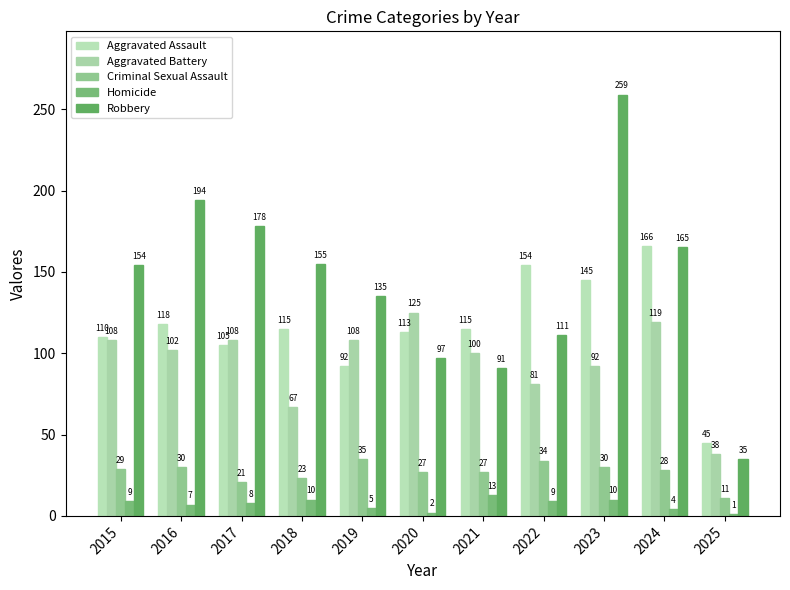

What is the average value of the Homicide series?

7